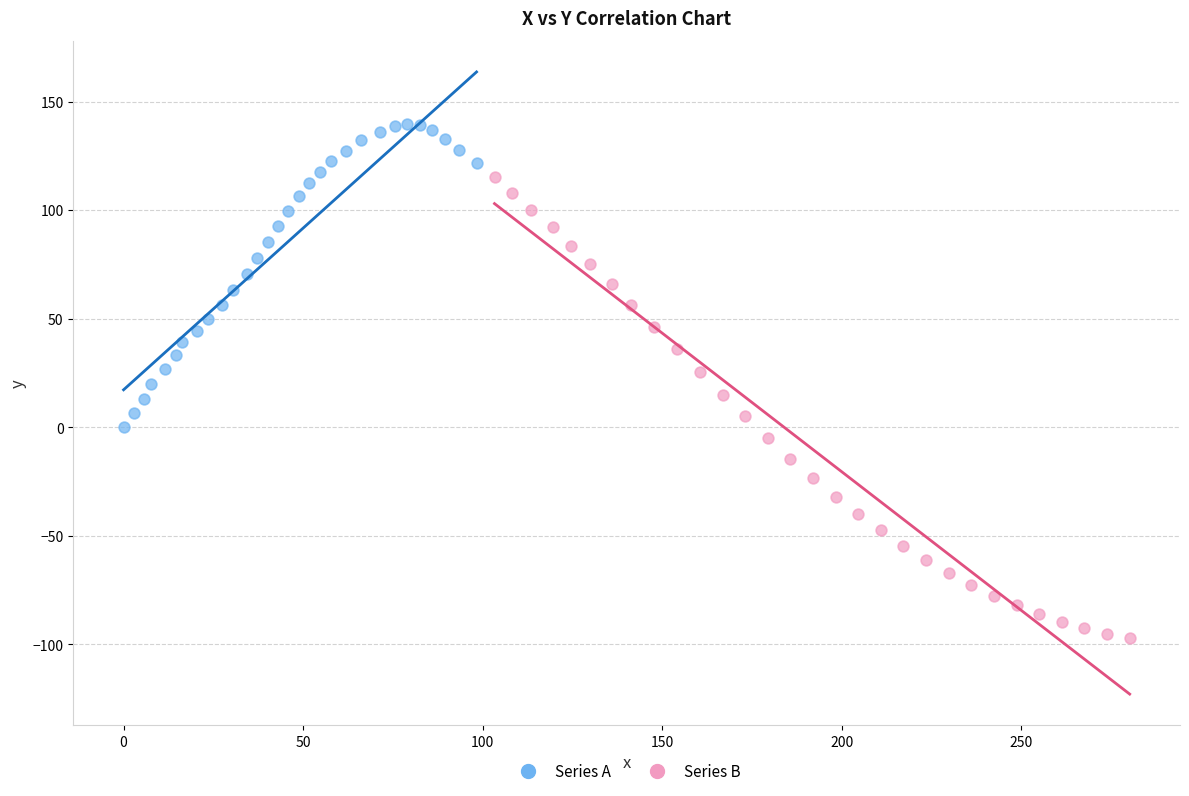

Which series contains the lowest Y value?

Series B